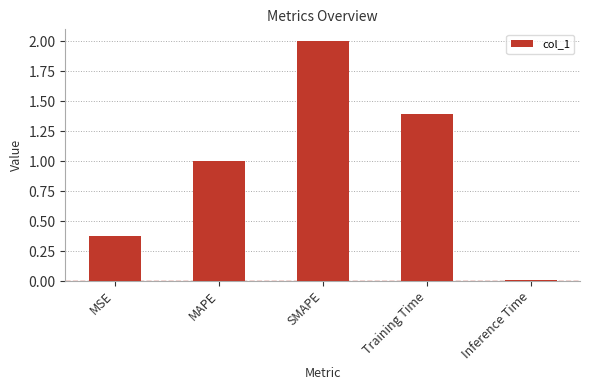

What is the difference between the maximum and minimum values?

2.0